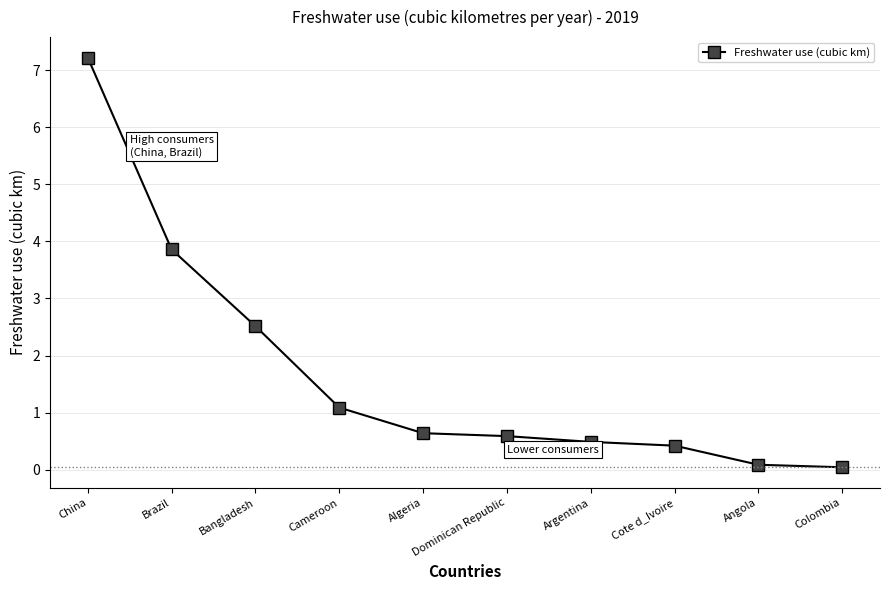

What is the sum of all values?

17.0